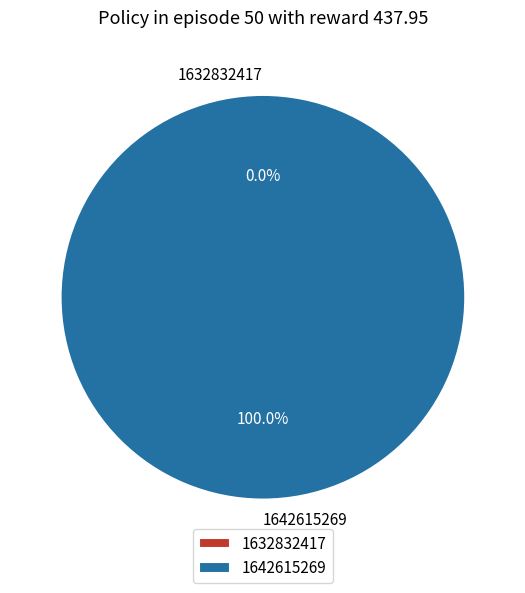

Rank the categories by value from lowest to highest.

1632832417, 1642615269